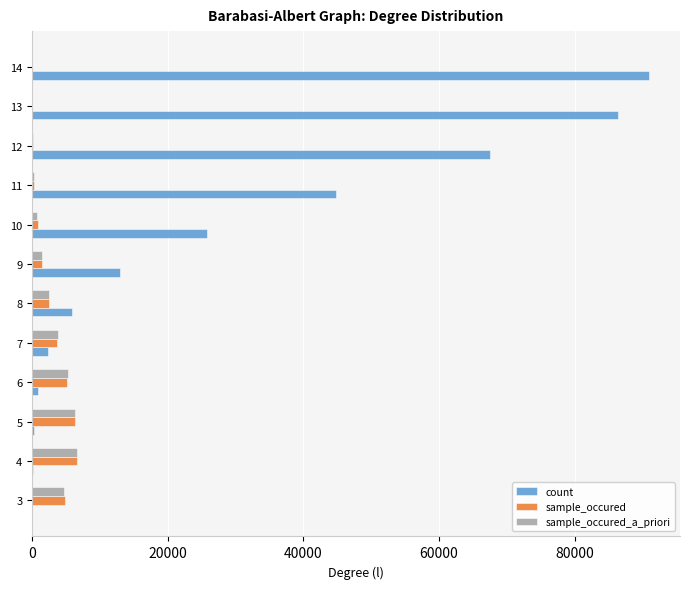

How many distinct data groups are displayed?

3